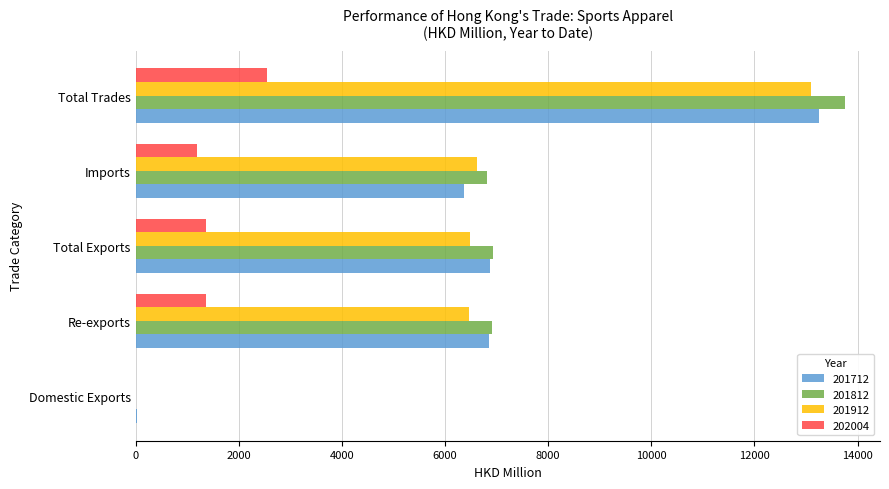

What is the approximate value of 201812 at Total Trades?

13748.0